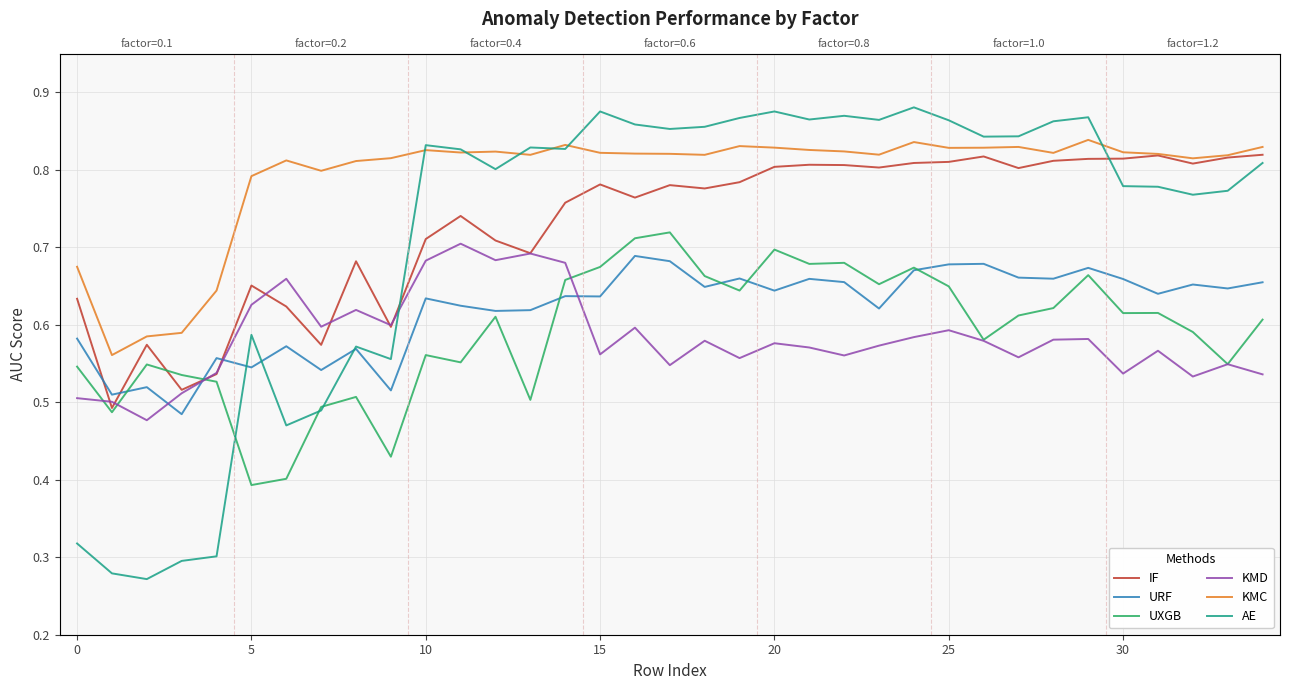

Between 28 and 32, which is larger?

28